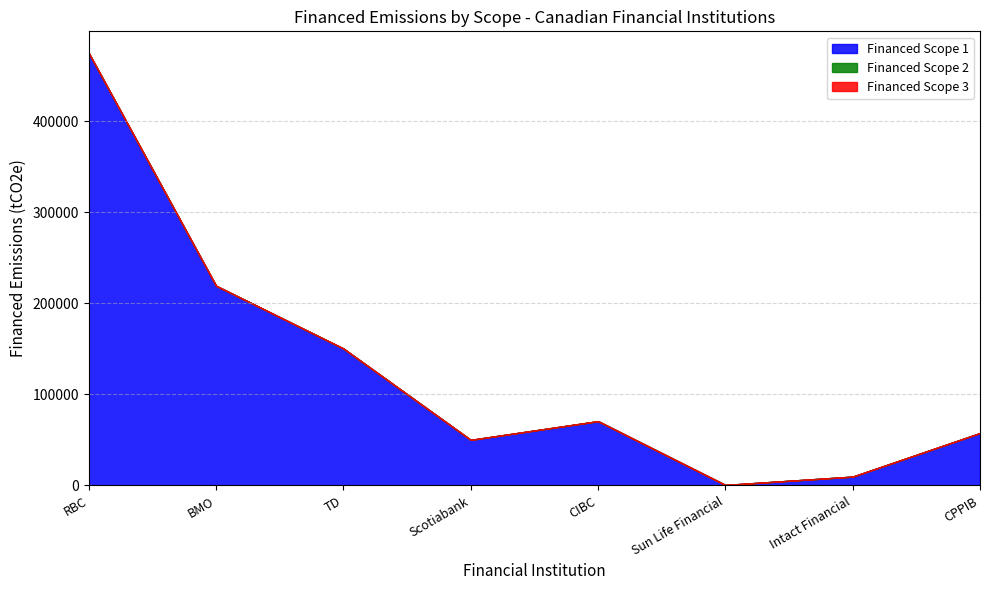

What is the label of the 7th point from the right?

BMO